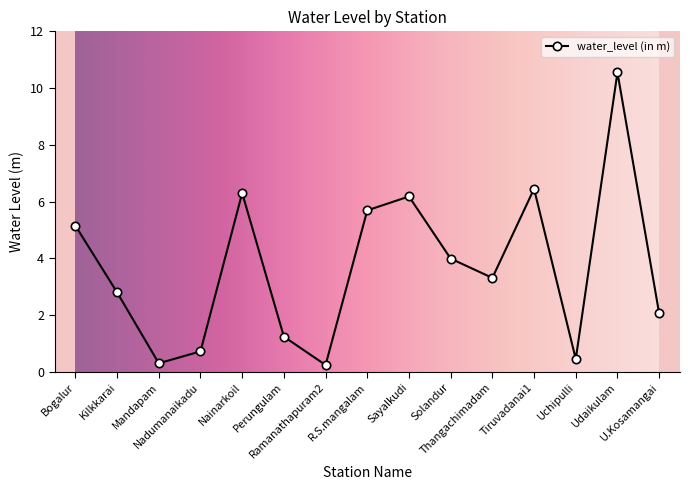

What is the label of the 10th point from the left?

Solandur